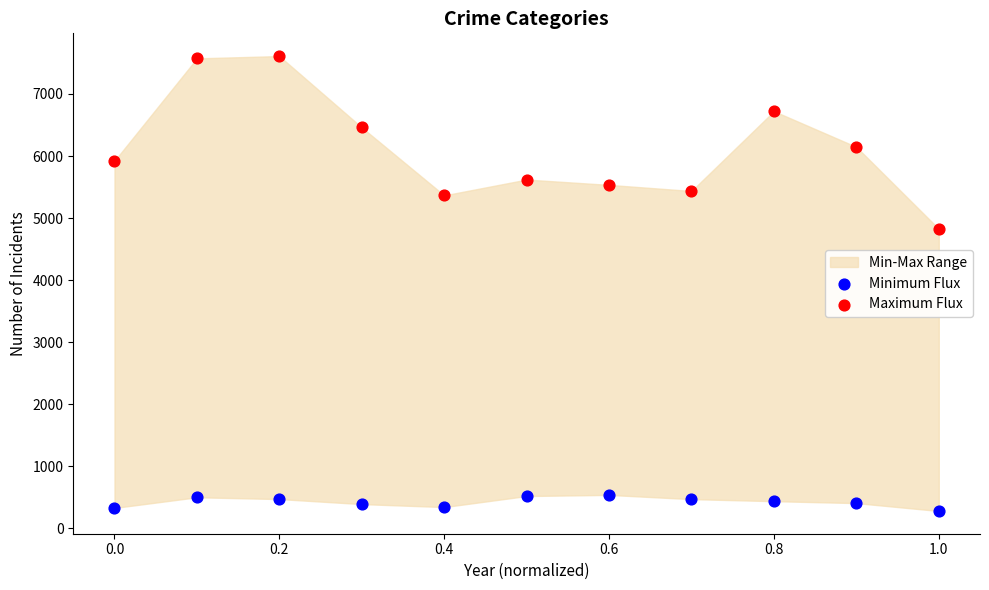

Across all data points, what is the range of Y values (max minus min)?

7331